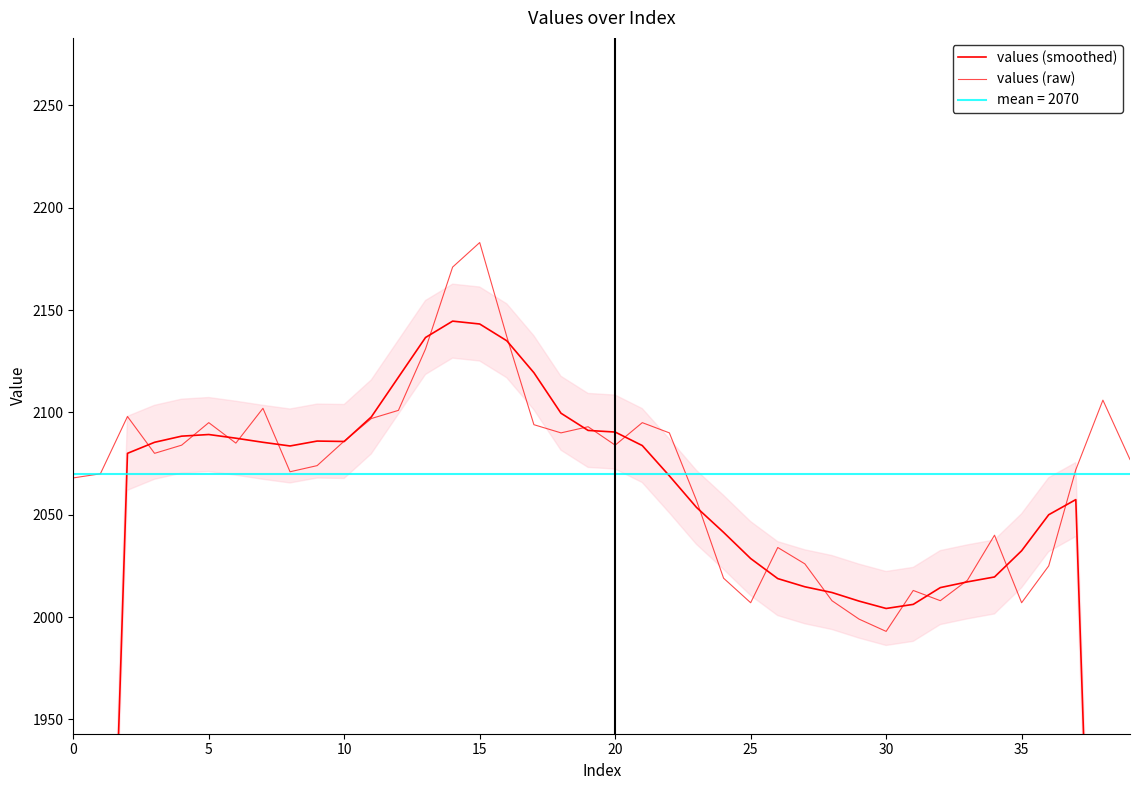

What is the total value across all series at 10?

4178.0